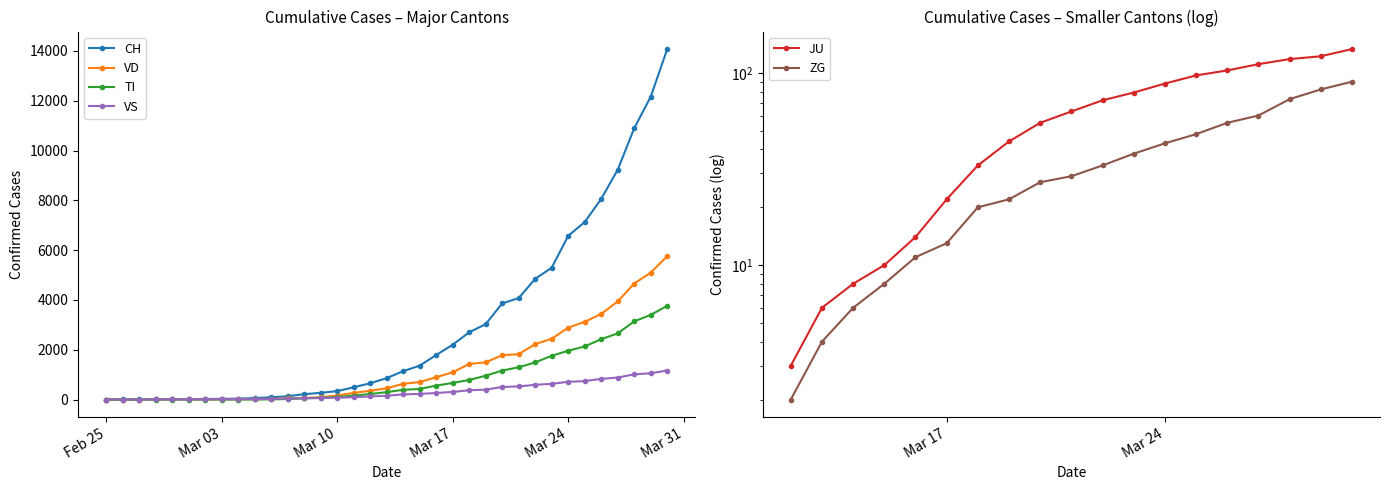

What is the highest value of the CH series?

14076